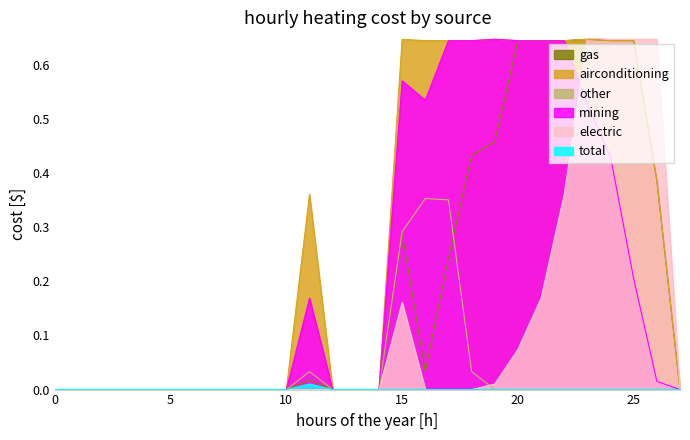

Is it true that other equals 0.1 at 20?

False